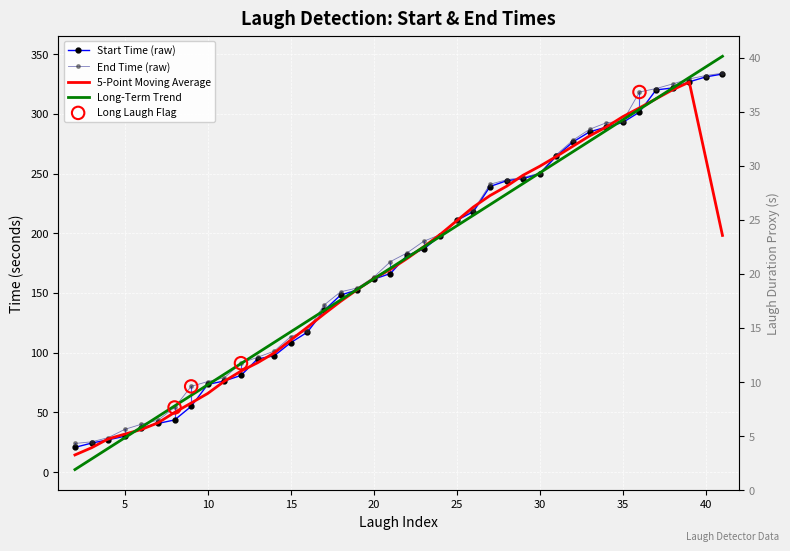

Which series has the largest total across all categories?

end